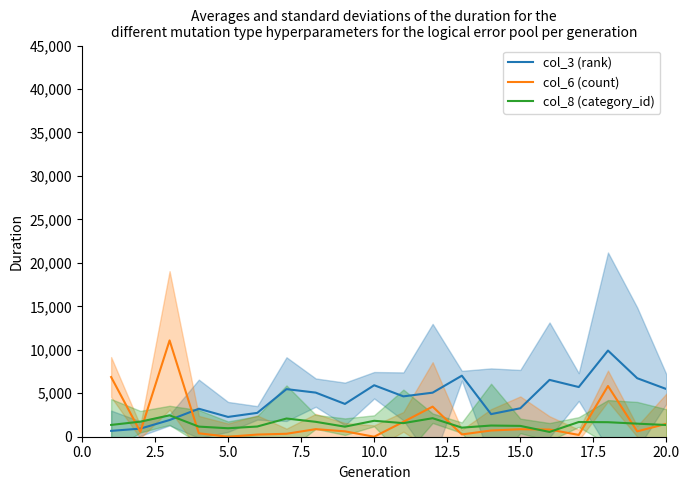

Count the number of categories in the chart.

20